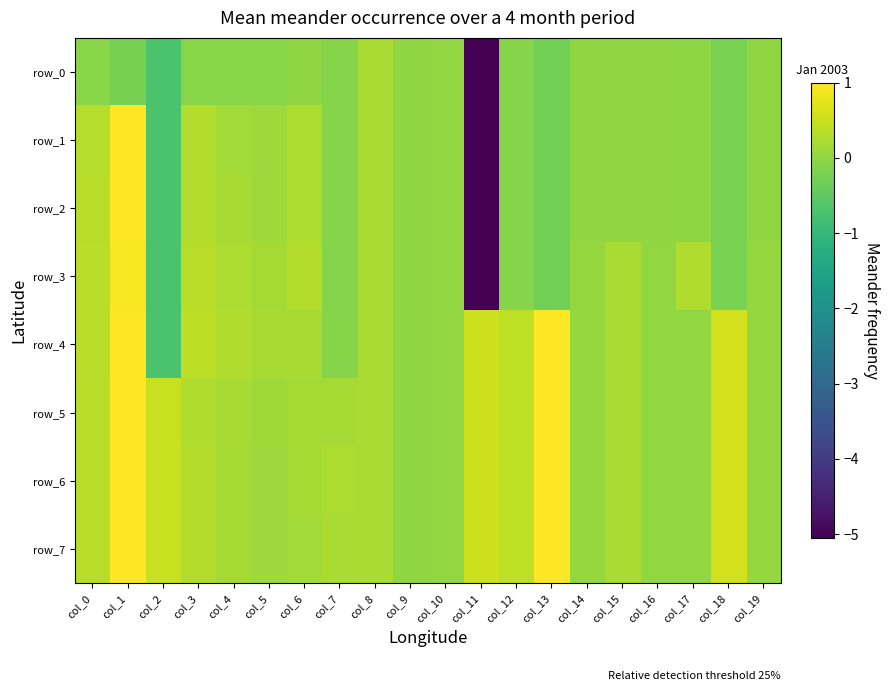

Reading left to right, what are all the values shown in this chart?

row_0: -0.1	-0.2	-0.7	-0.1	-0.1	-0.1	-0.0	-0.1	0.2	0.0	0.0	-5.1	-0.1	-0.3	-0.0	-0.0	-0.0	-0.0	-0.2	-0.0
row_1: 0.3	1.0	-0.7	0.3	0.2	0.1	0.3	-0.1	0.2	0.0	0.0	-5.1	-0.1	-0.3	-0.0	-0.0	-0.0	-0.0	-0.2	-0.0
row_2: 0.3	1.0	-0.7	0.3	0.2	0.1	0.3	-0.1	0.2	0.0	0.0	-5.1	-0.1	-0.3	-0.0	-0.0	-0.0	-0.0	-0.2	-0.0
row_3: 0.4	0.9	-0.7	0.3	0.2	0.2	0.3	-0.1	0.2	0.0	0.0	-5.1	-0.1	-0.3	0.0	0.2	0.0	0.3	-0.2	0.0
row_4: 0.4	1.0	-0.7	0.4	0.3	0.2	0.2	-0.1	0.2	0.0	0.0	0.5	0.4	1.0	0.0	0.2	0.0	0.0	0.6	0.0
row_5: 0.4	1.0	0.5	0.3	0.2	0.1	0.2	0.2	0.2	0.0	0.0	0.5	0.4	1.0	0.0	0.2	0.0	0.0	0.6	0.0
row_6: 0.4	1.0	0.5	0.3	0.2	0.1	0.2	0.2	0.2	0.0	0.0	0.5	0.4	1.0	0.0	0.2	0.0	0.0	0.6	0.0
row_7: 0.4	1.0	0.5	0.3	0.2	0.1	0.2	0.2	0.2	0.0	0.0	0.5	0.4	1.0	0.0	0.2	0.0	0.0	0.6	0.0